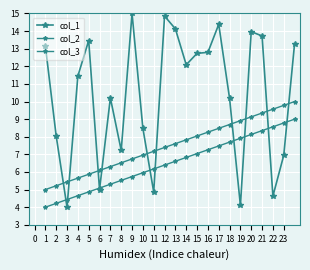

Reading right to left, transcribe all the data shown in this chart.

col_1: 13.3	6.9	4.6	13.7	14.0	4.1	10.2	14.4	12.8	12.7	12.1	14.1	14.9	4.9	8.5	15.0	7.2	10.2	5.0	13.5	11.4	4.0	8.0	13.2
col_2: 10.0	9.8	9.6	9.3	9.1	8.9	8.7	8.5	8.3	8.0	7.8	7.6	7.4	7.2	7.0	6.7	6.5	6.3	6.1	5.9	5.7	5.4	5.2	5.0
col_3: 9.0	8.8	8.6	8.3	8.1	7.9	7.7	7.5	7.3	7.0	6.8	6.6	6.4	6.2	6.0	5.7	5.5	5.3	5.1	4.9	4.7	4.4	4.2	4.0